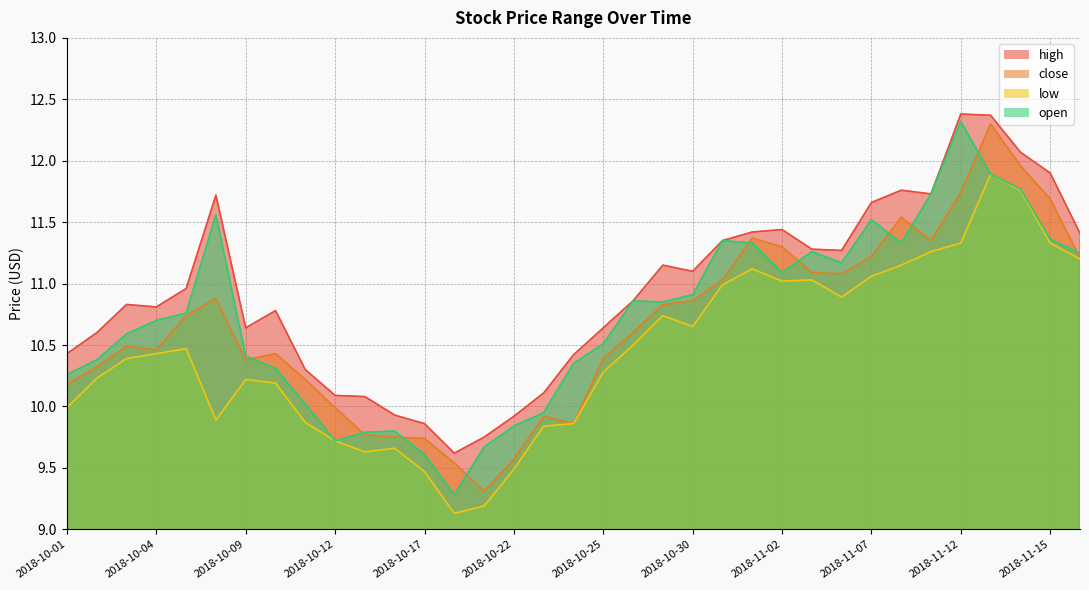

At 2018-10-15, list the series in order from smallest to largest.

low, close, open, high